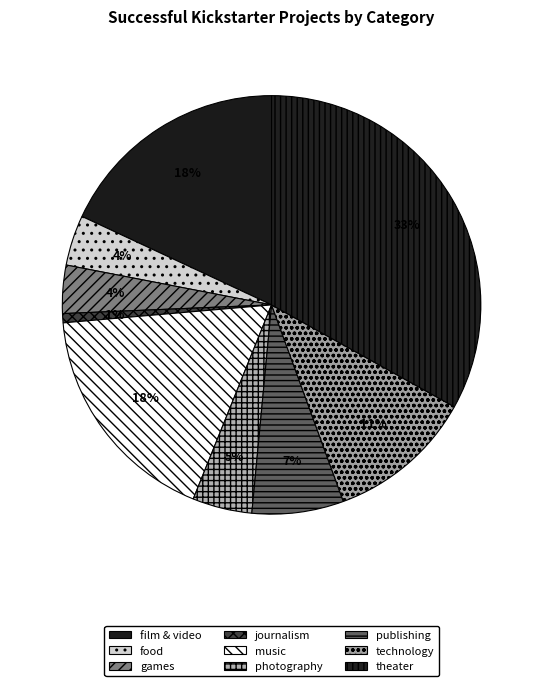

Between technology and games, which is larger?

technology